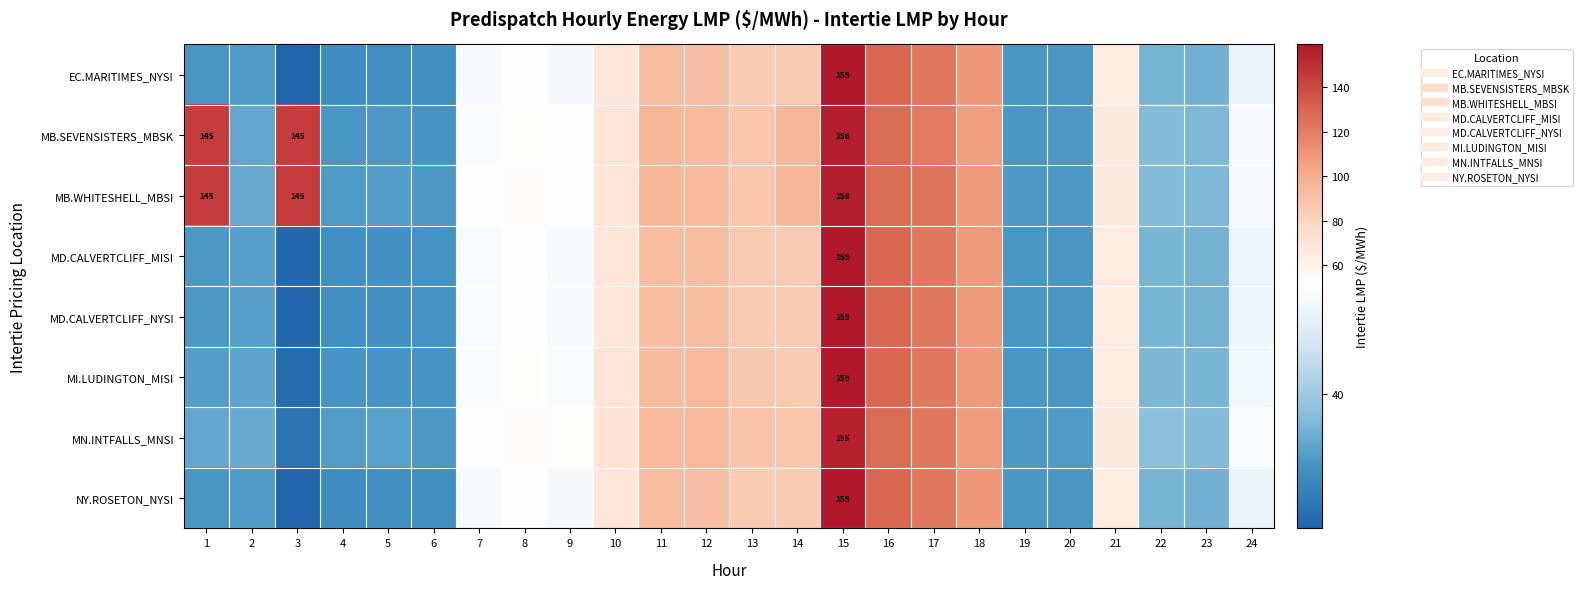

The MB.SEVENSISTERS_MBSK series shows 253.2 at 3. True or false?

False